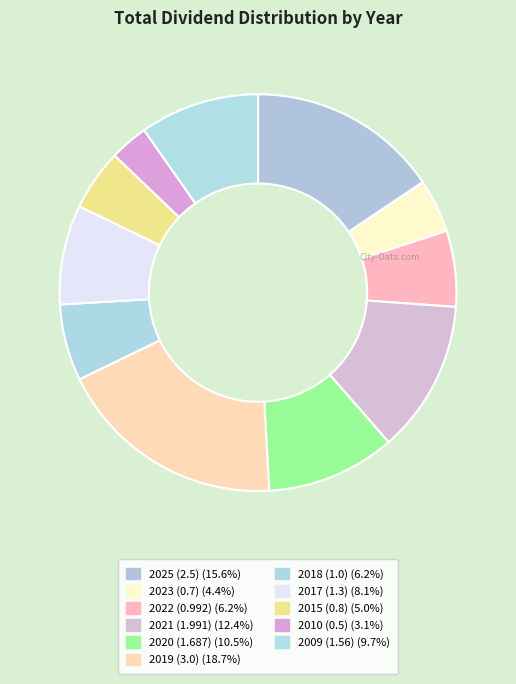

To the nearest percent, what percentage of the pie is 2019 (3.0)?

19%